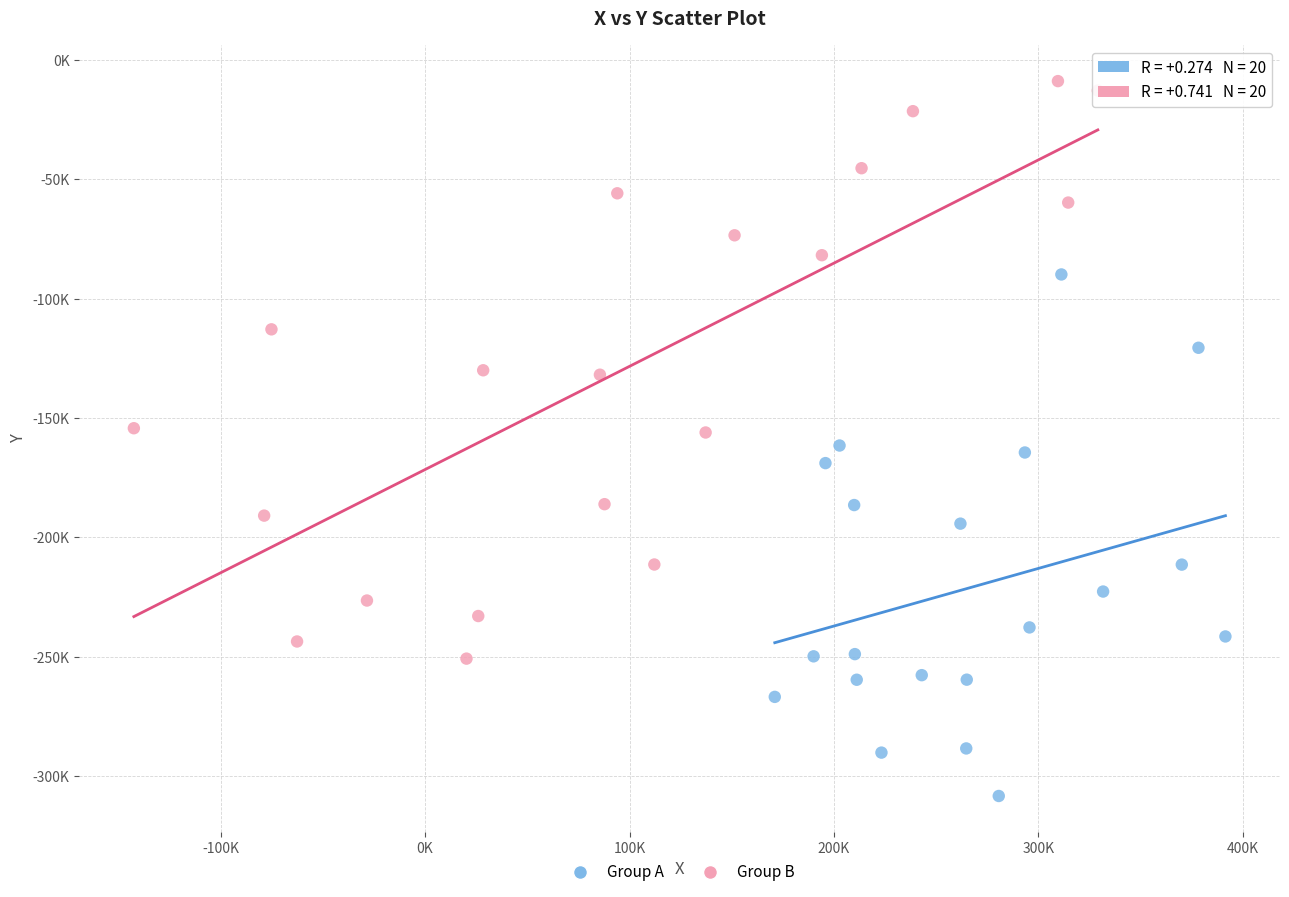

What are all the series names shown in the legend?

Group A, Group B